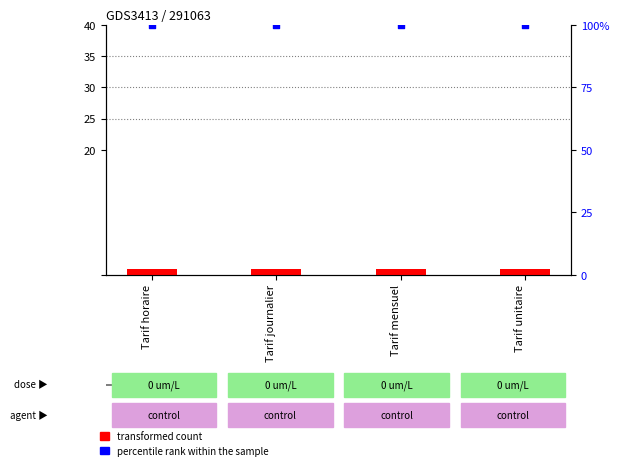

Which series contains the highest Y value?

percentile rank within the sample